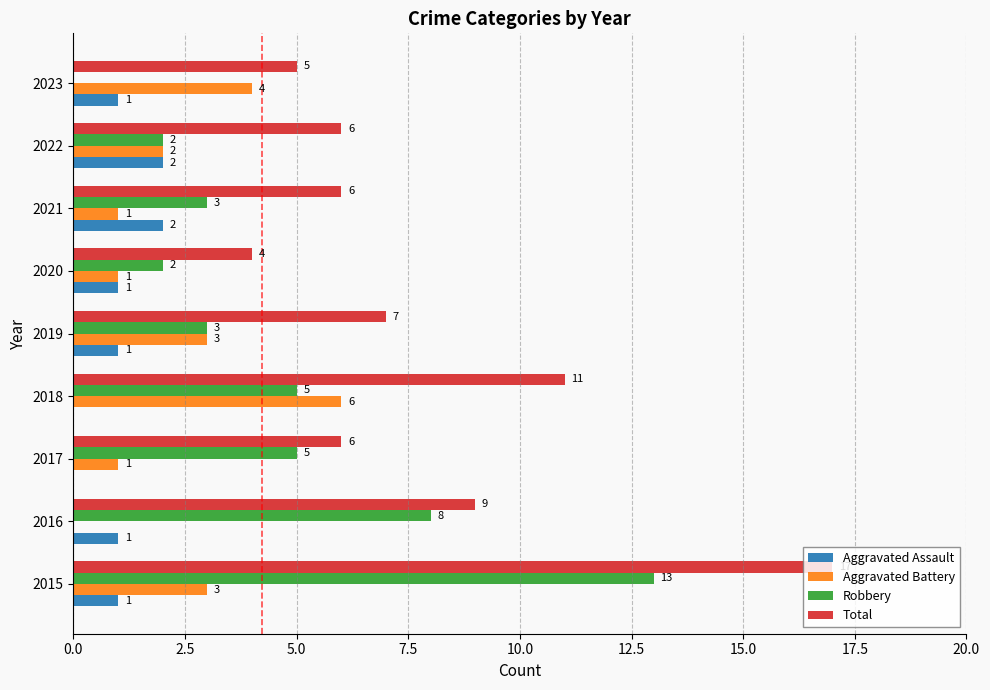

What is the sum of all Aggravated Assault values?

9